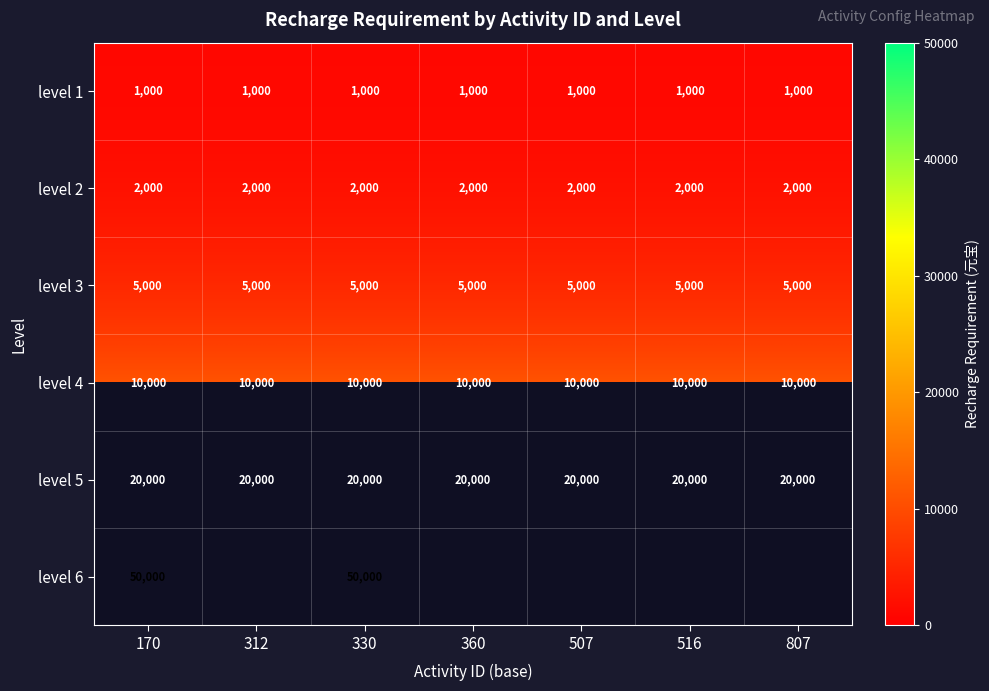

Is the value of level 2 at 507 greater than the value of level 4 at 516?

No